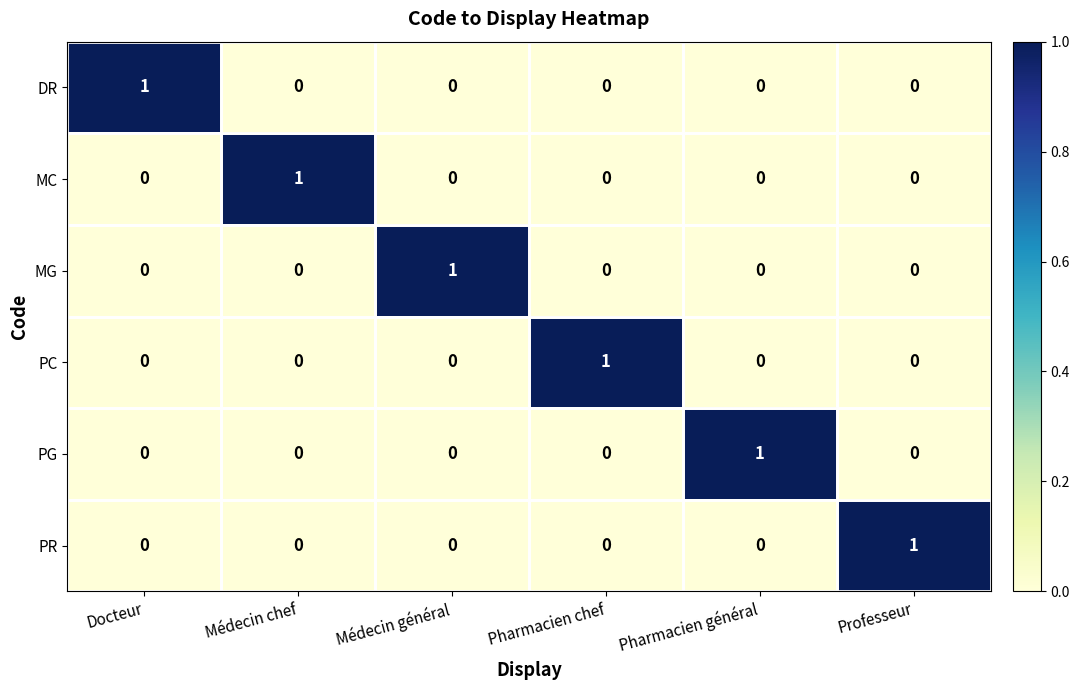

What is the total value across all series at Médecin général?

1